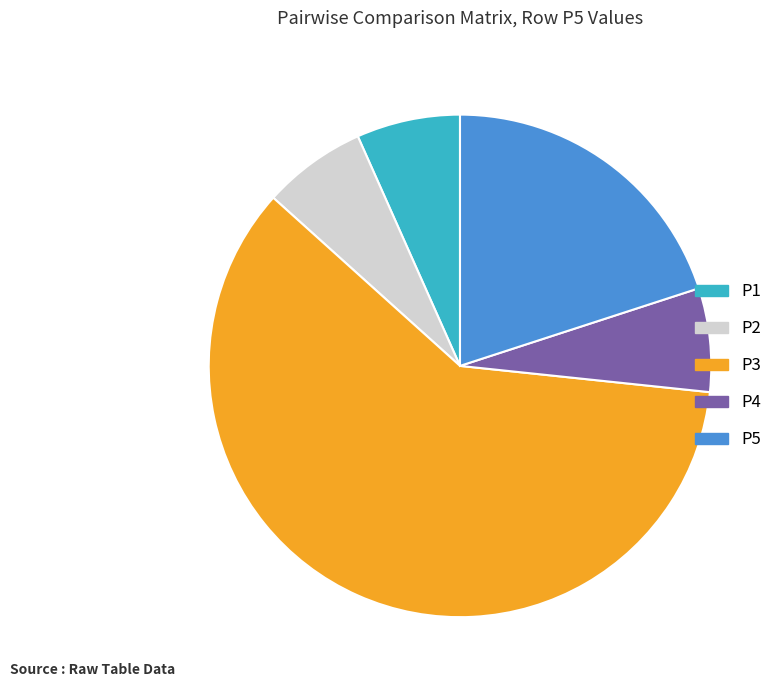

Count the number of slices in the pie.

5